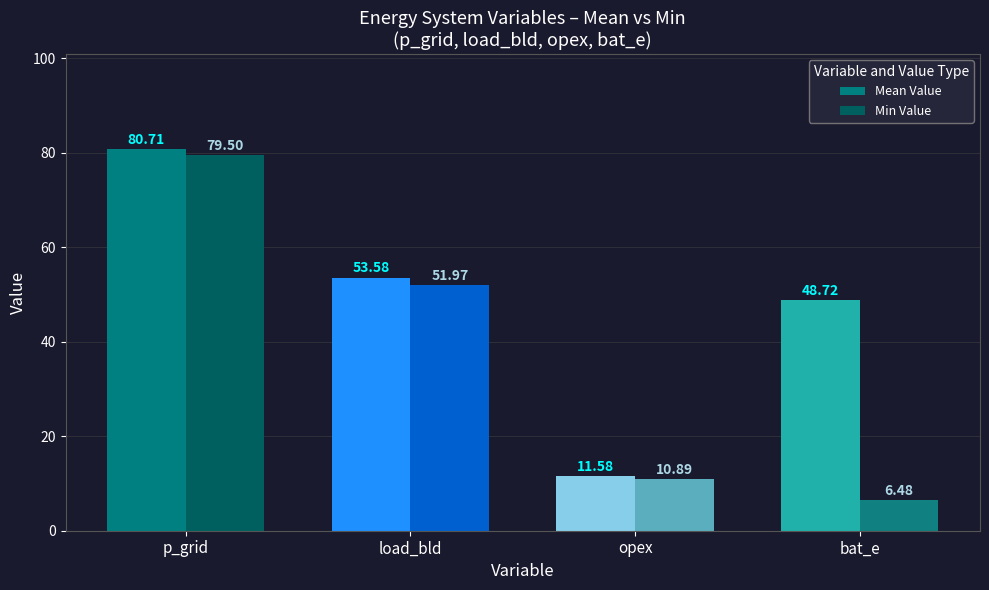

At how many categories does at least one series exceed 15?

3